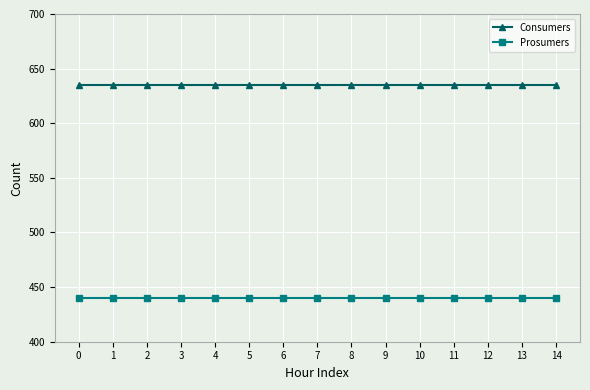

Reading right to left, transcribe all the data shown in this chart.

Consumers: 14=635	13=635	12=635	11=635	10=635	9=635	8=635	7=635	6=635	5=635	4=635	3=635	2=635	1=635	0=635
Prosumers: 14=440	13=440	12=440	11=440	10=440	9=440	8=440	7=440	6=440	5=440	4=440	3=440	2=440	1=440	0=440